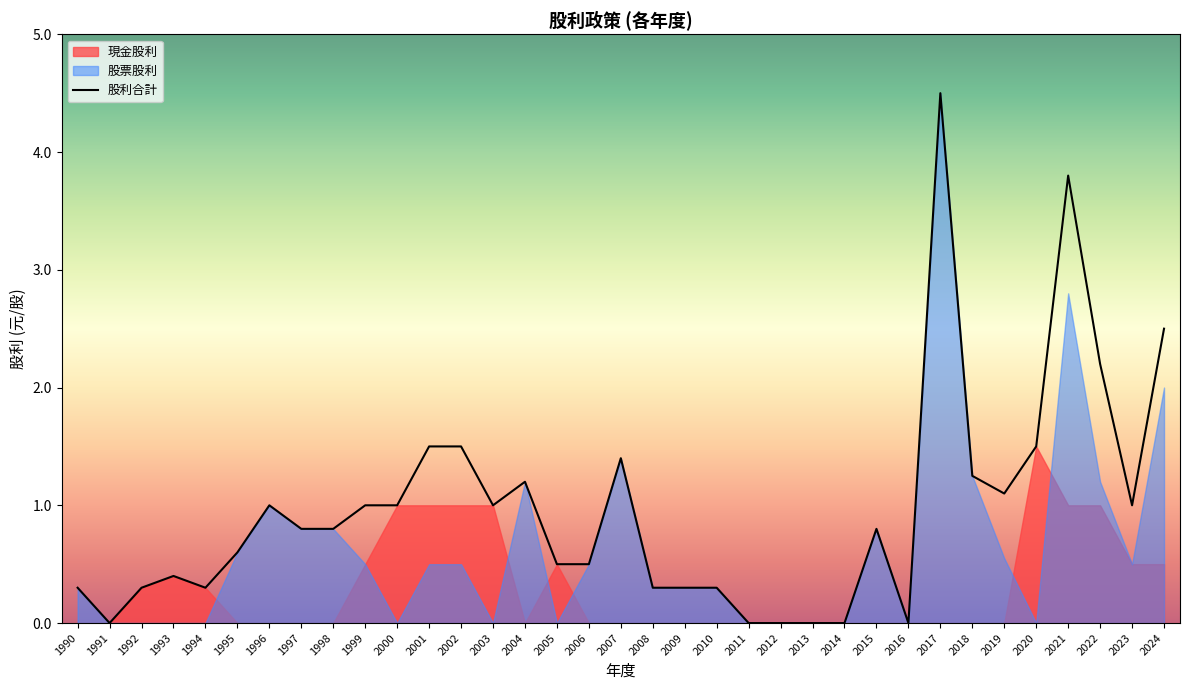

Count the number of values greater than 0.

29